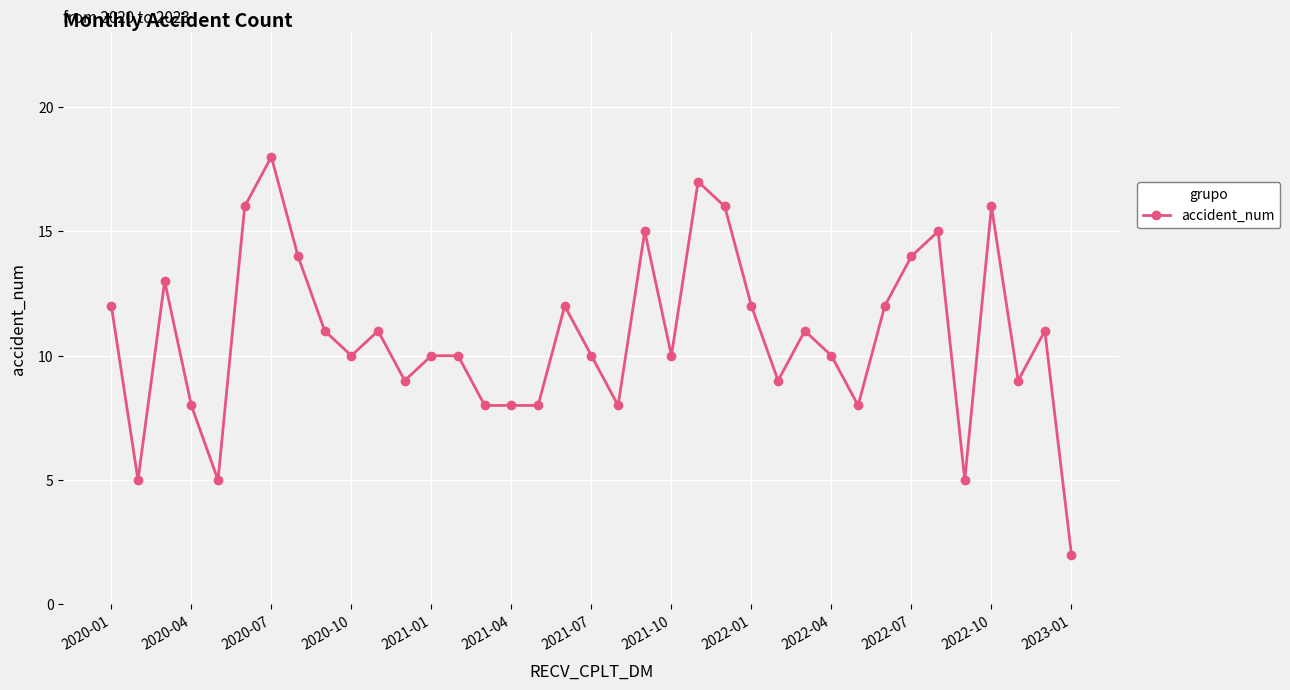

What is the maximum value shown in the chart?

18